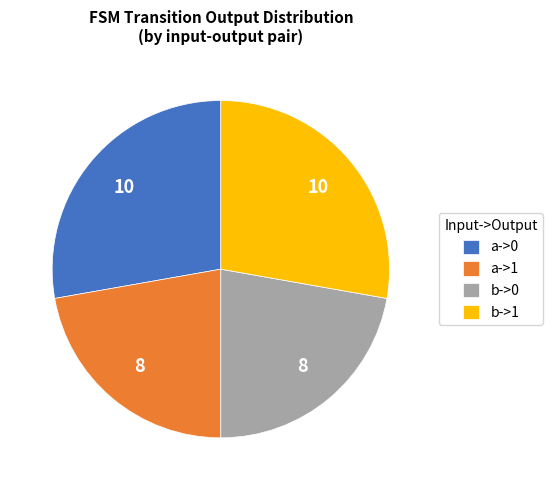

Is it true that a->0 is 28% of the pie?

True